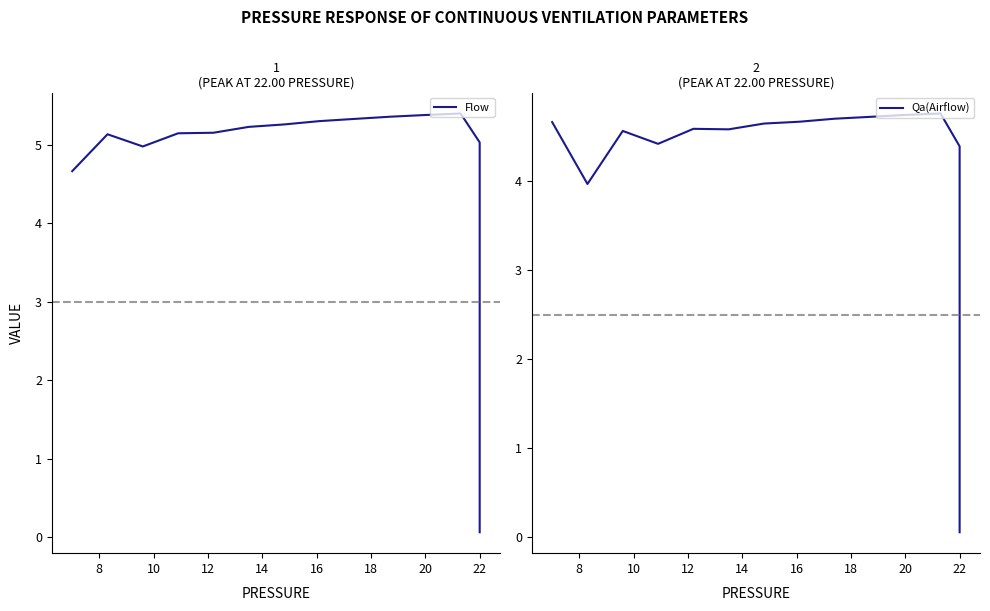

What is the spread (max minus min) of values at 8?

1.2